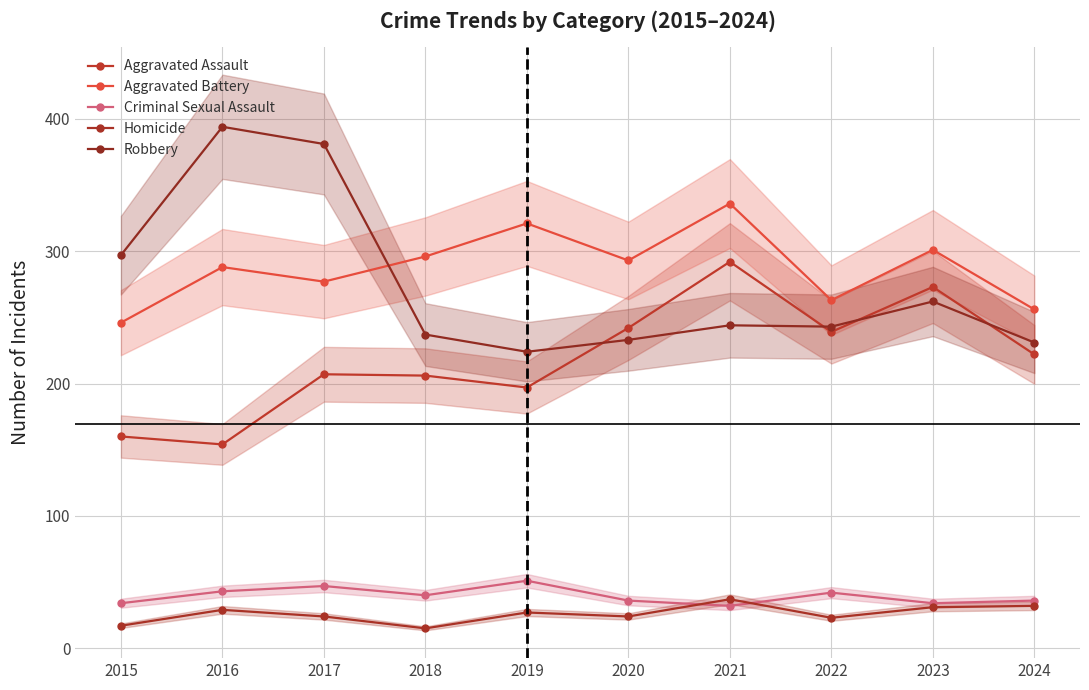

Does the chart display data point markers on the line(s)?

Yes